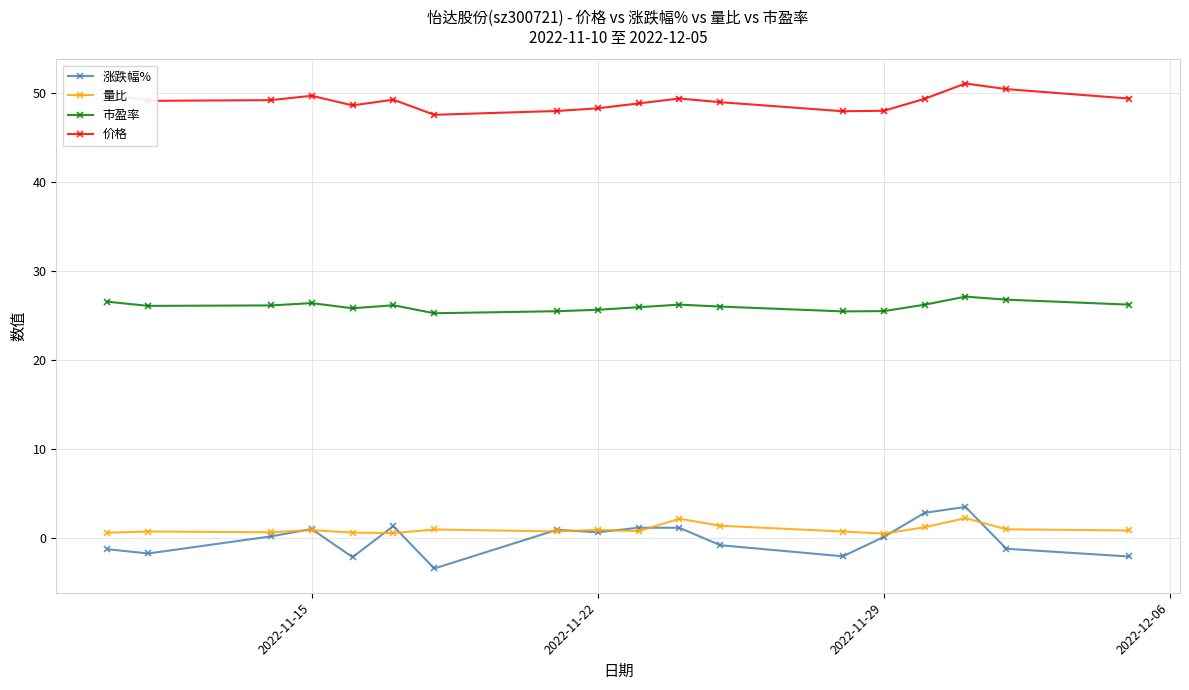

Which series has the largest total across all categories?

价格